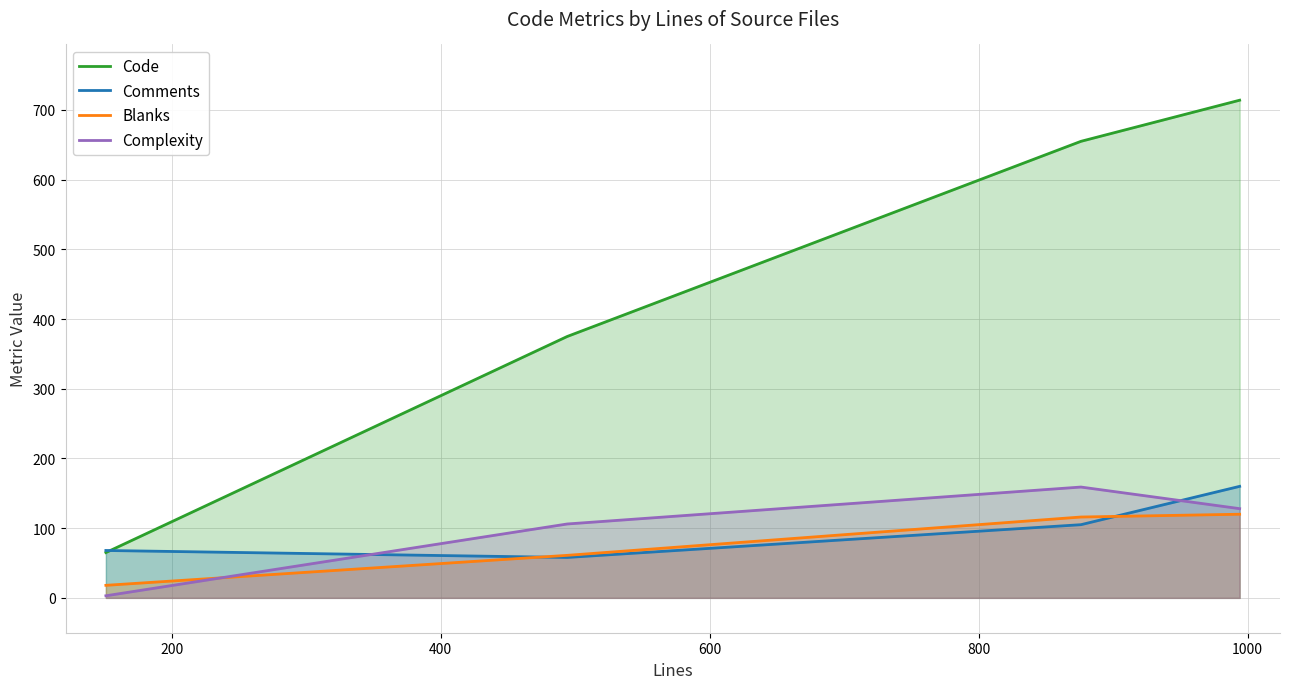

Rank the series by their maximum value, from lowest to highest.

Blanks, Complexity, Comments, Code